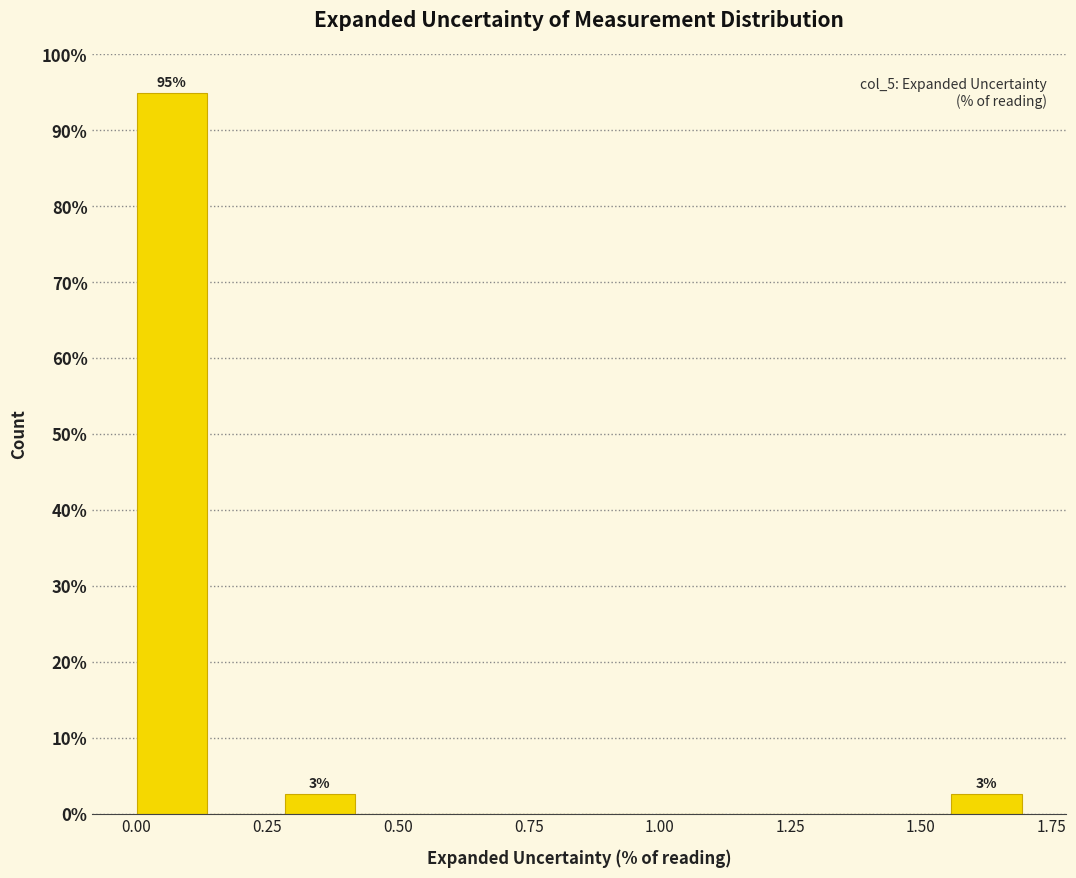

Read against the x-axis, roughly where is the centre of the tallest bar?

0.05